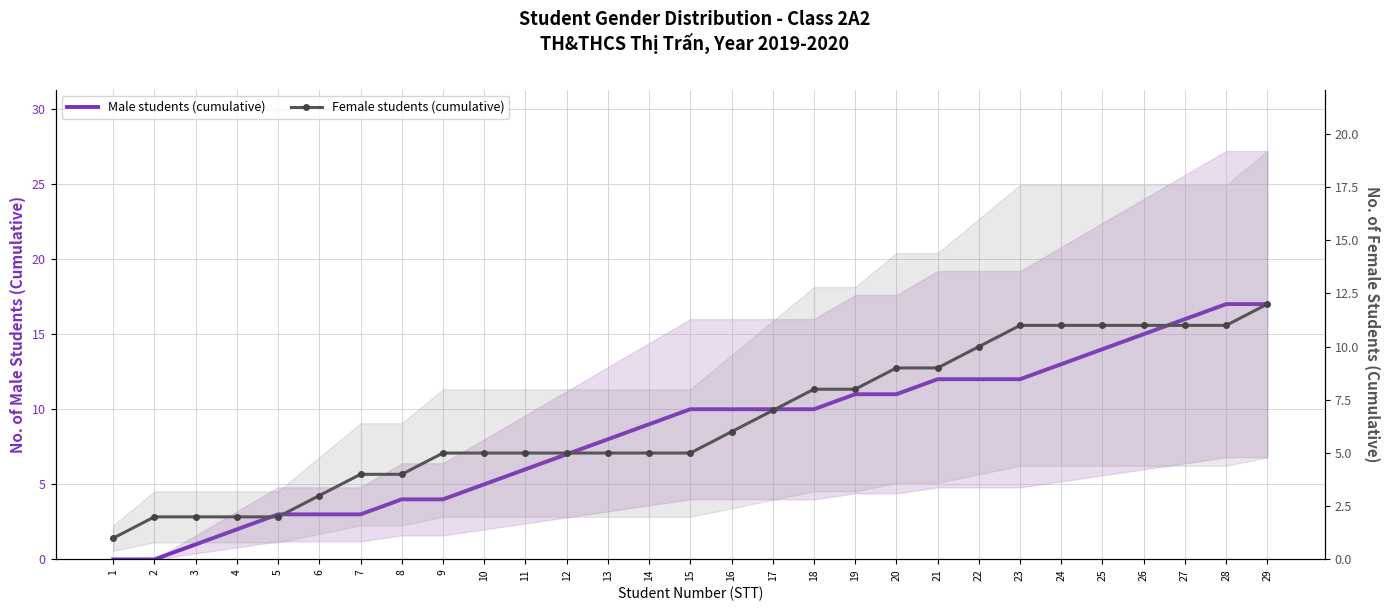

Does the chart have visible grid lines?

Yes